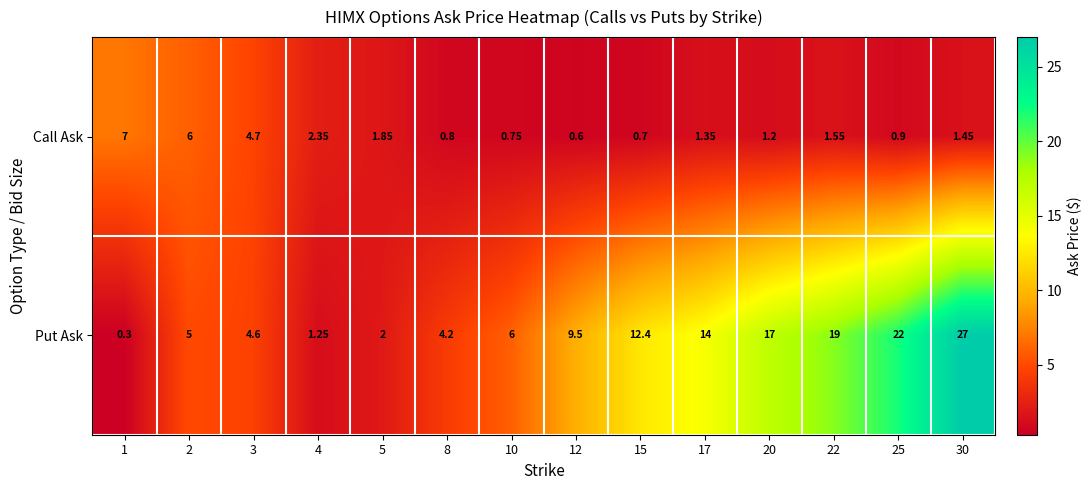

List the series in order of their peak value, lowest first.

Call Ask, Put Ask